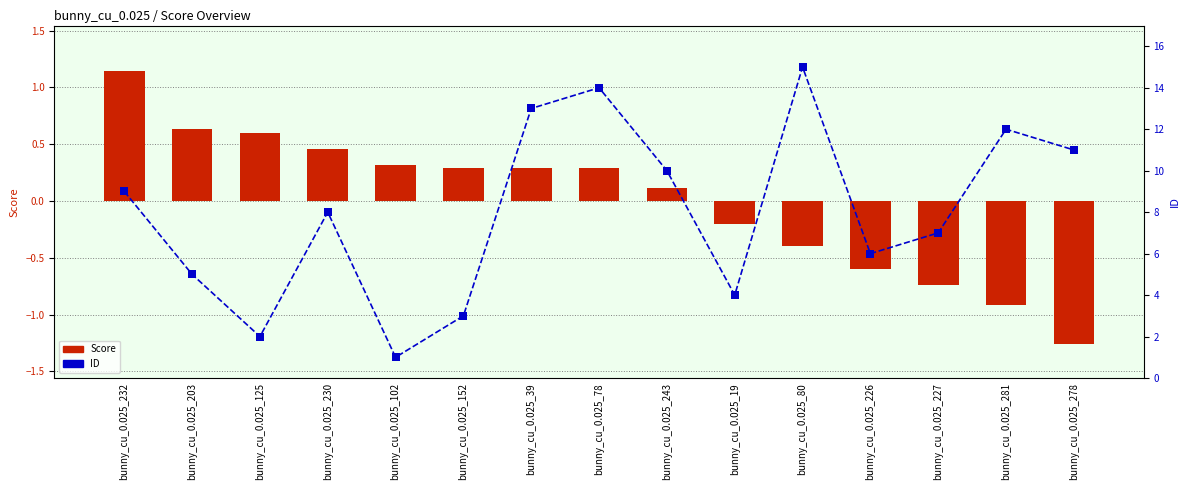

At which category is the sum across all series the highest?

bunny_cu_0.025_80